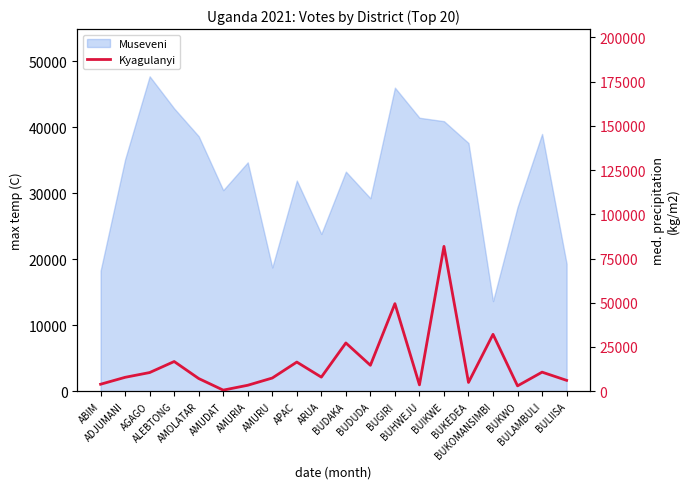

At which category does the data reach its first local valley?

AMUDAT